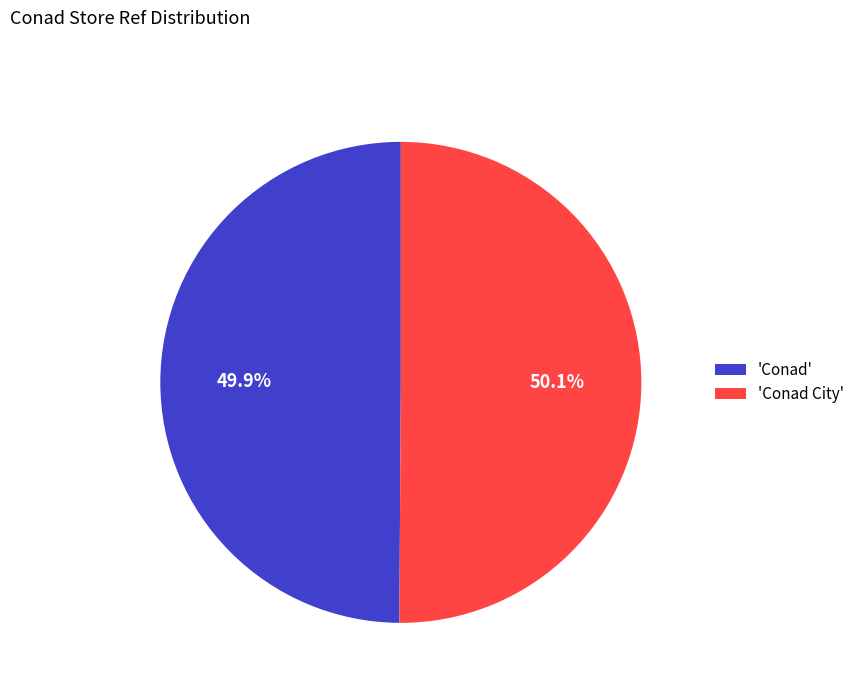

Combined, do 'Conad City' and 'Conad' account for over 50%?

Yes